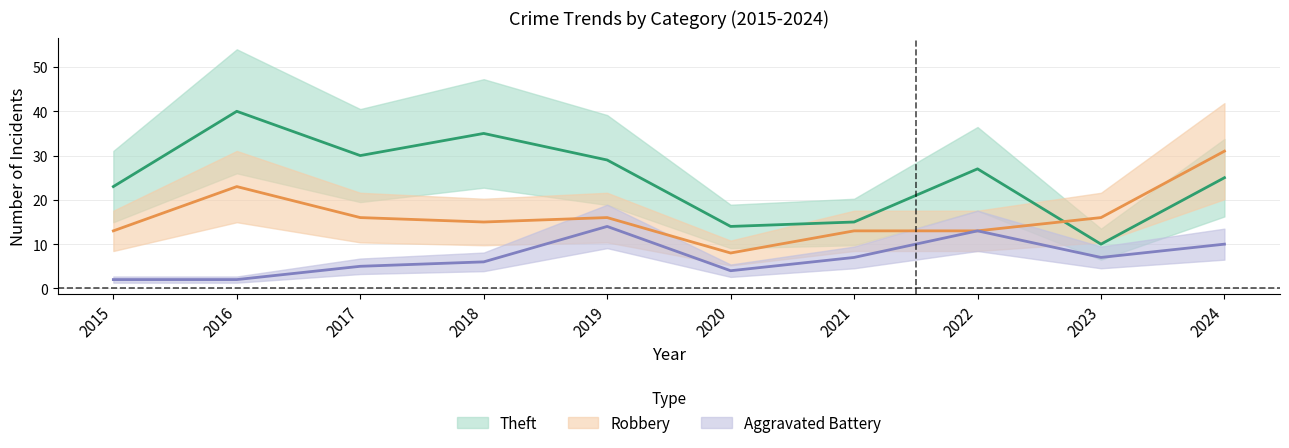

Which series changed the most between 2015 and 2024?

Robbery